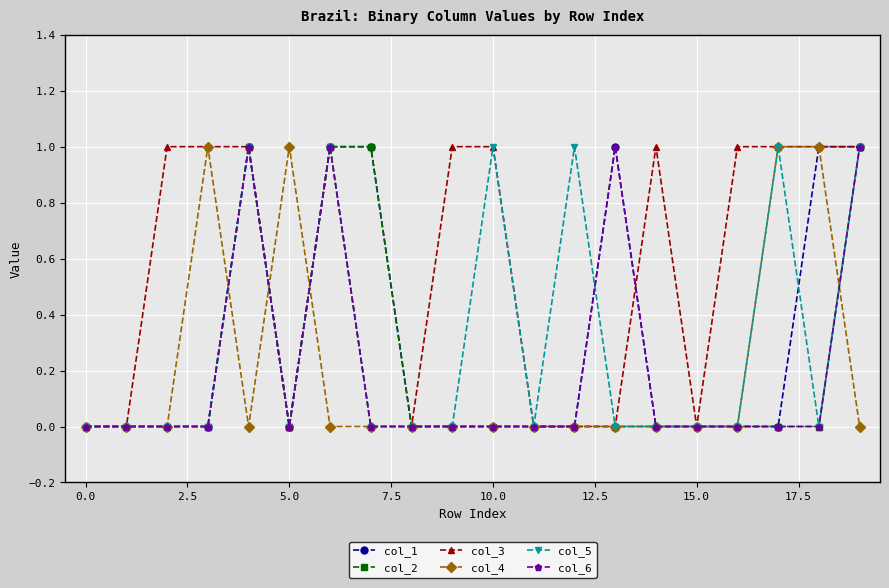

What is the value of the col_5 point at the 18th from the left?

1